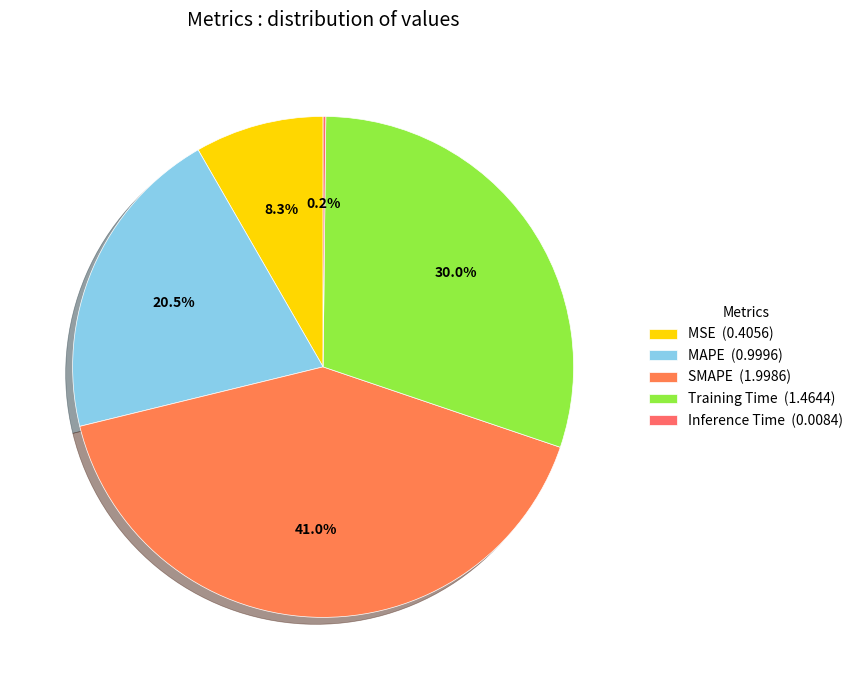

To the nearest percent, what is the difference between the largest and smallest slice percentages?

41%